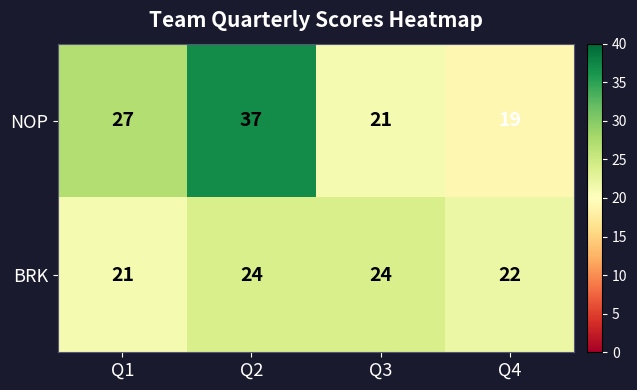

Rank the series by their average value, from lowest to highest.

BRK, NOP